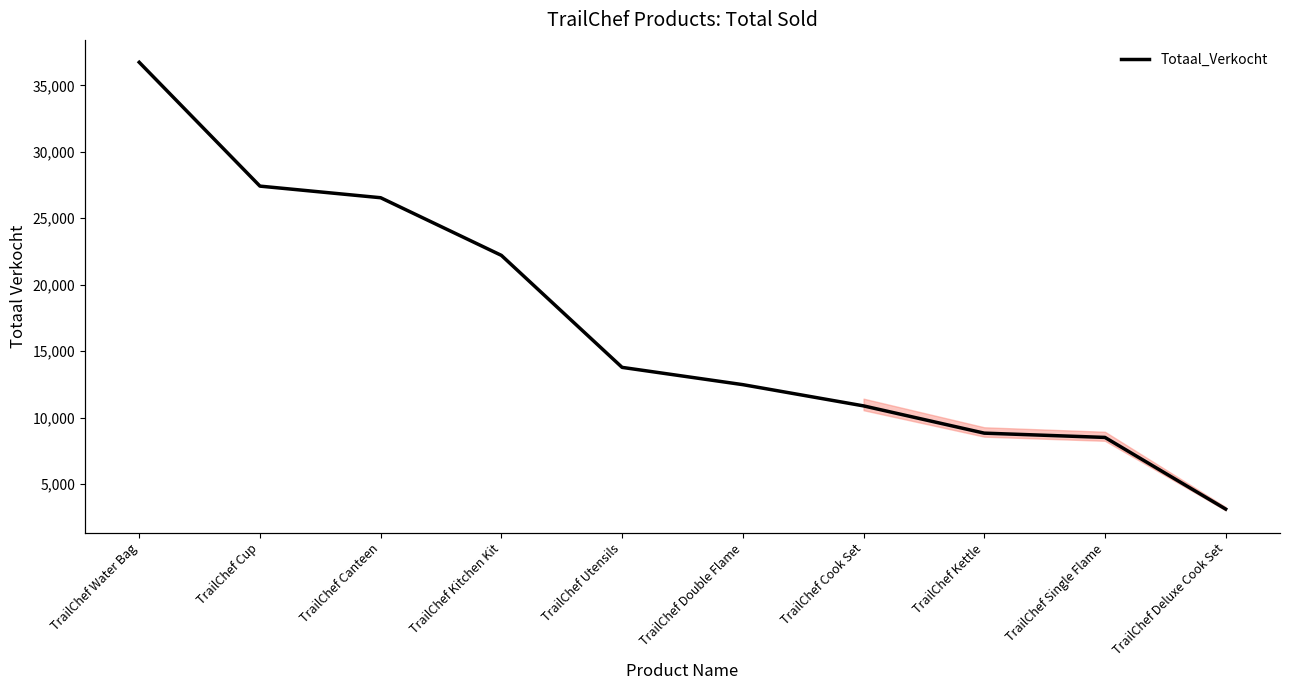

The Totaal_Verkocht series shows 22206 at TrailChef Kitchen Kit. True or false?

True